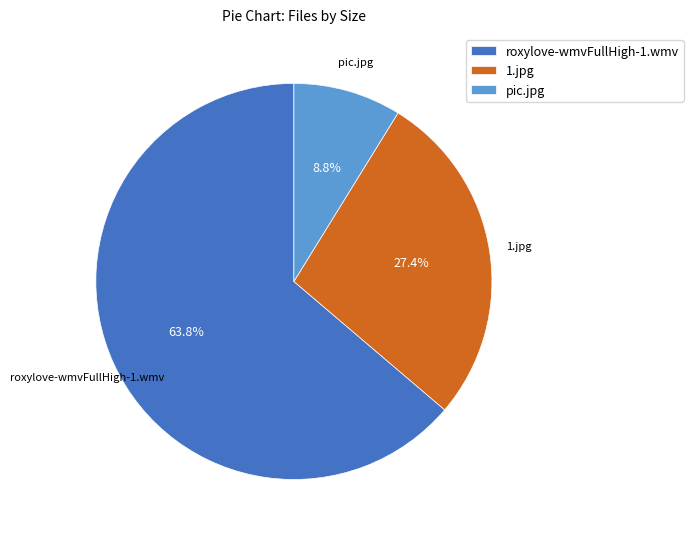

How many slices are in this pie chart?

3